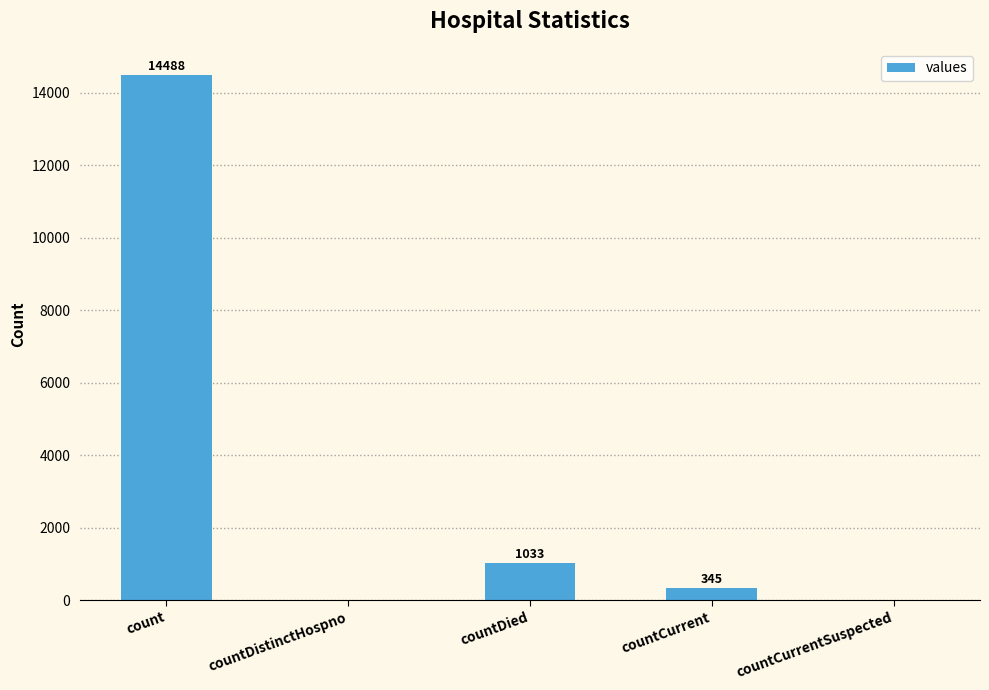

Read the value at count, to the nearest 100.

14500